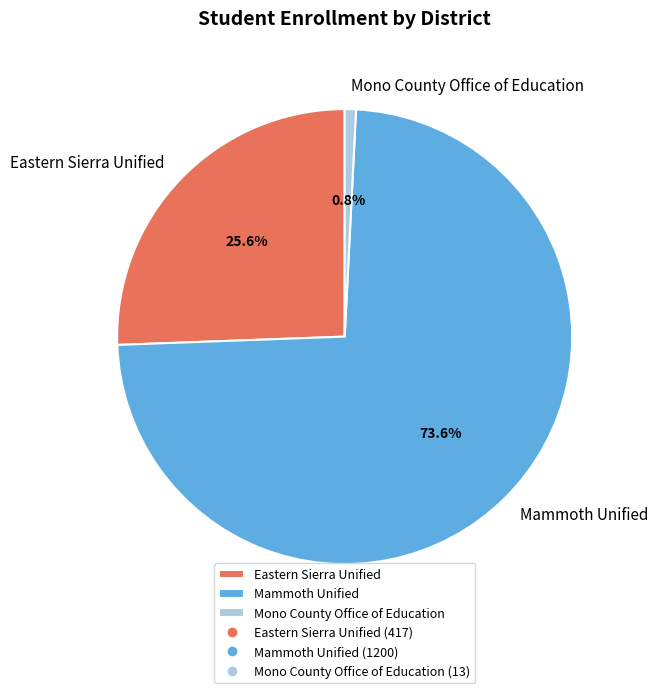

Between Eastern Sierra Unified and Mammoth Unified, which is larger?

Mammoth Unified